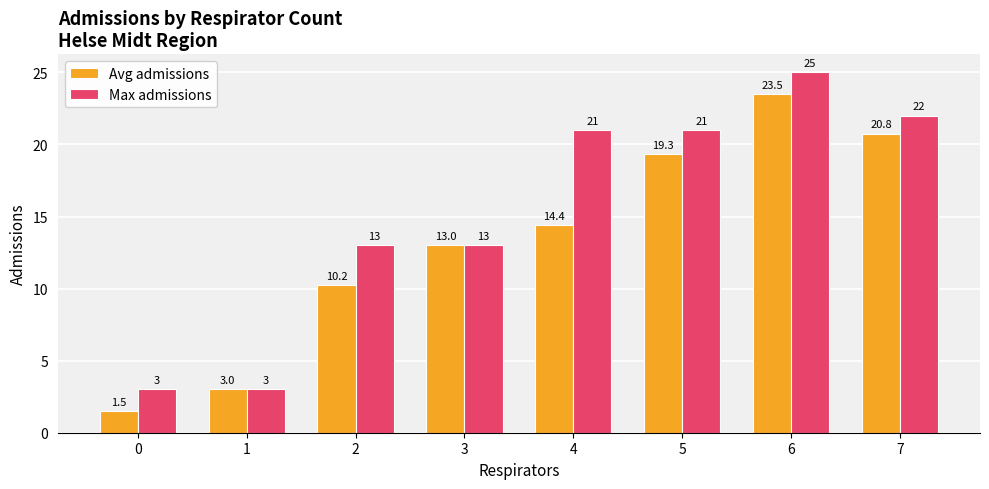

How many distinct data groups are displayed?

2